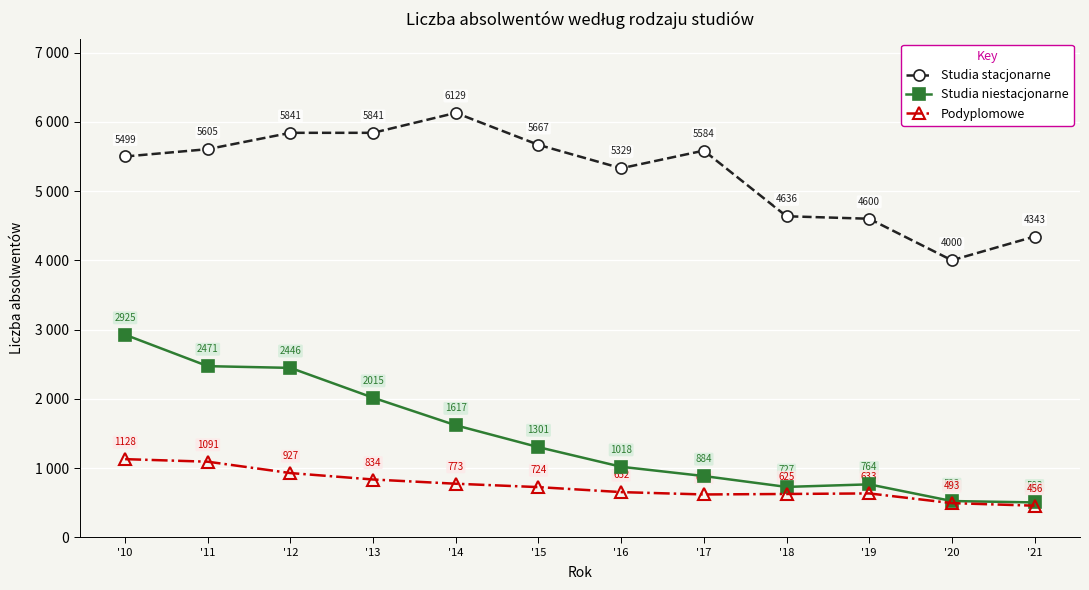

What is the difference between the maximum and second lowest values in the Podyplomowe series?

635